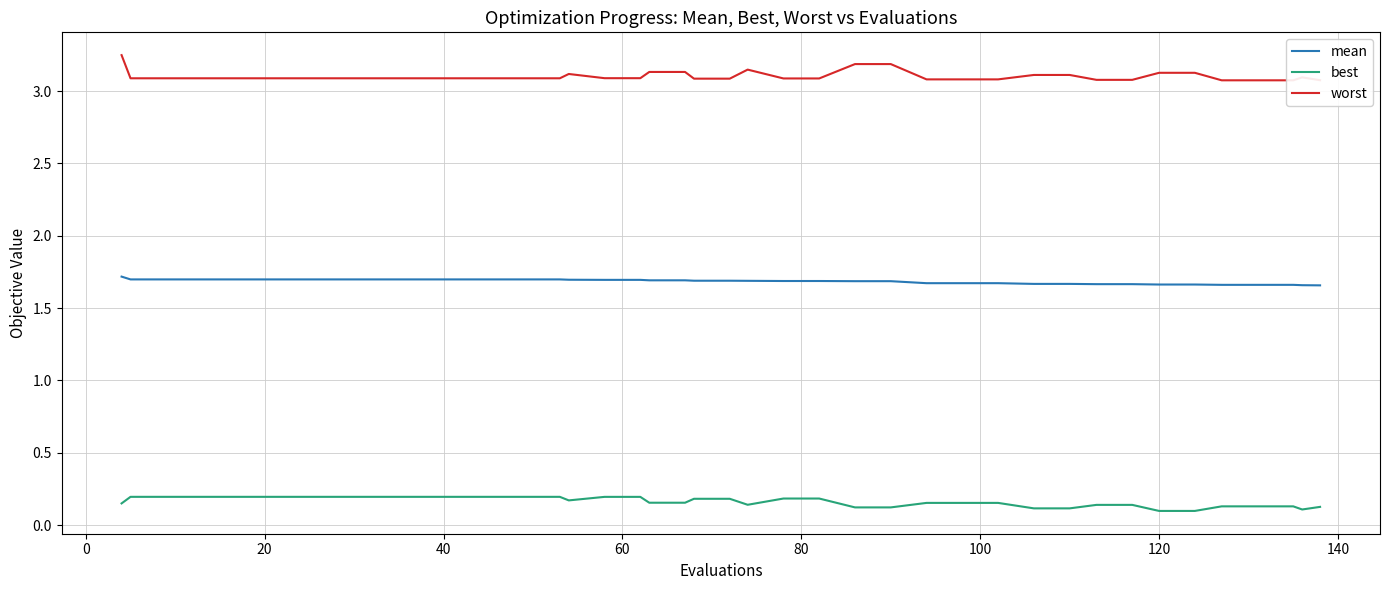

What is the value of the best point at the 33rd from the left?

0.1